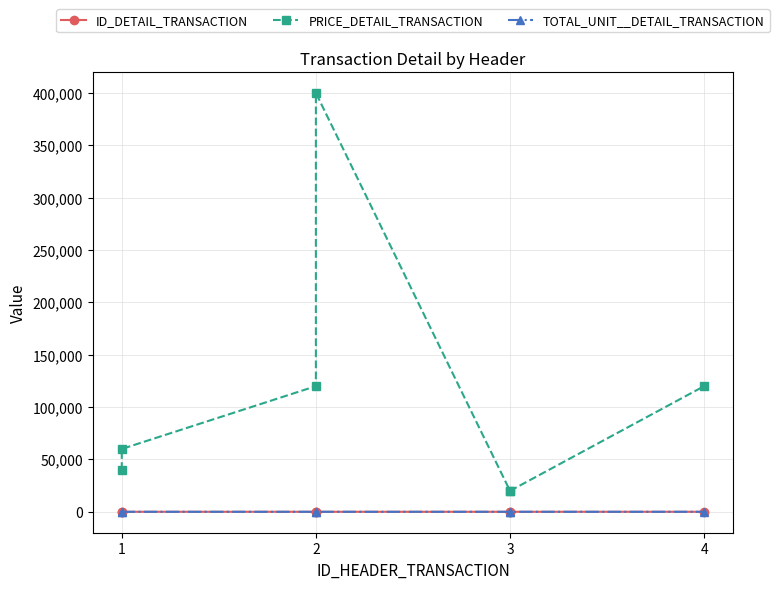

True or false: PRICE_DETAIL_TRANSACTION and TOTAL_UNIT__DETAIL_TRANSACTION cross at least once.

False